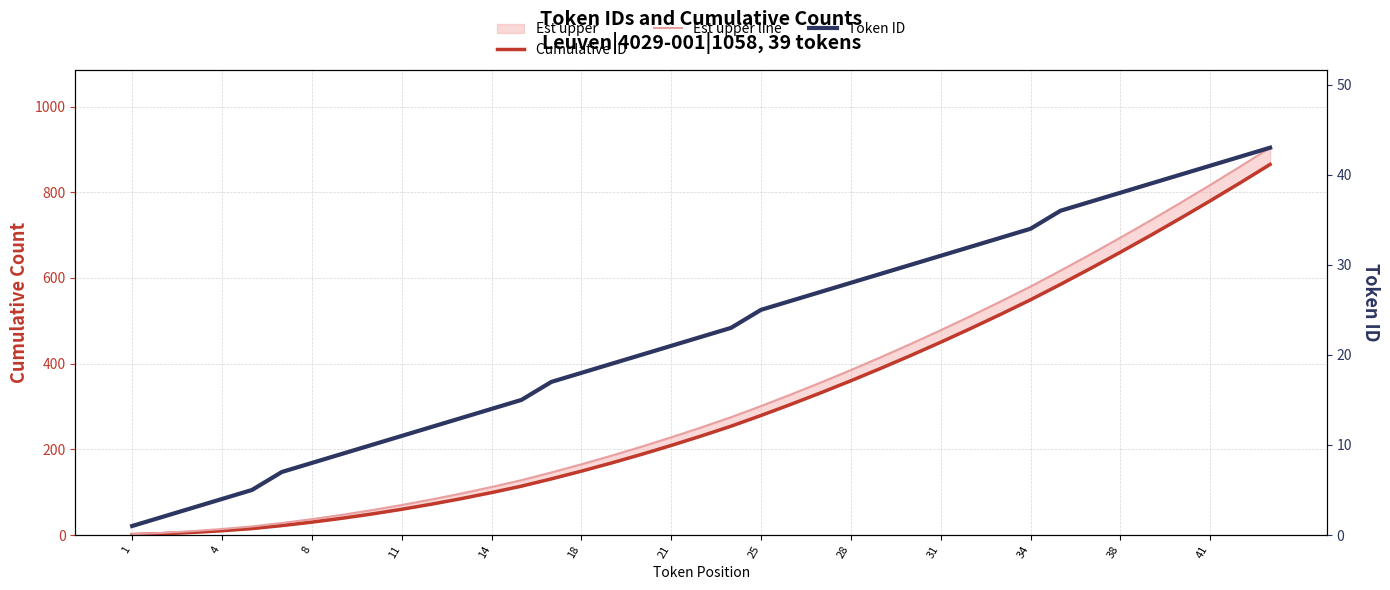

What is the maximum value shown in the chart?

904